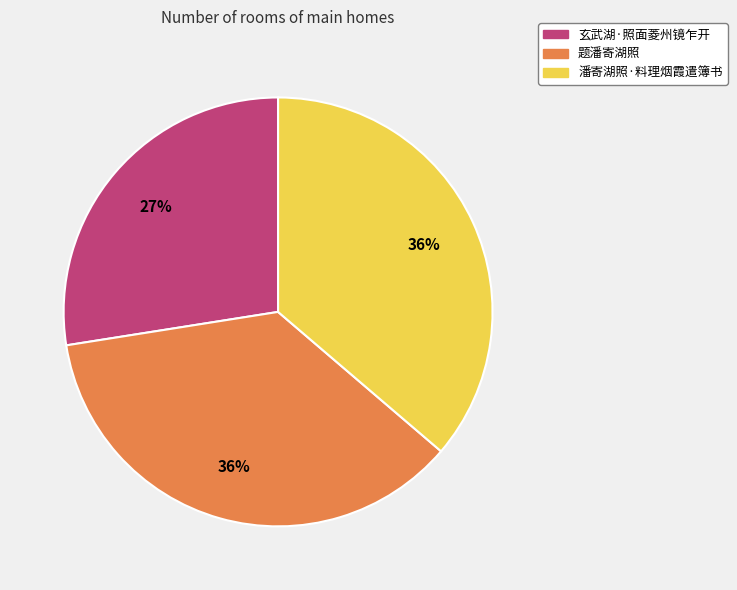

Approximately how many times larger is the value at 潘寄湖照·料理烟霞遣簿书 compared to 玄武湖·照面菱州镜乍开?

1.3